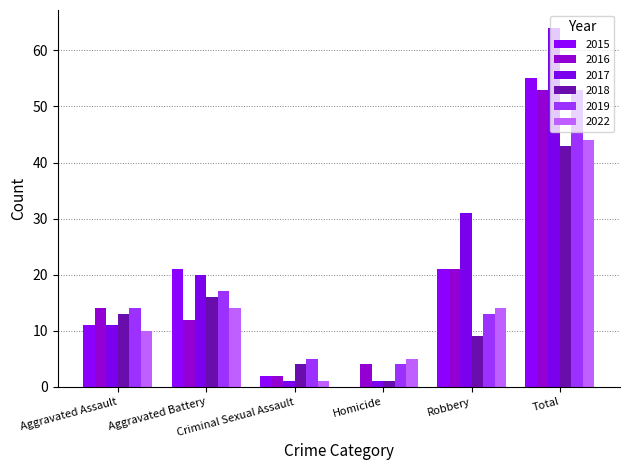

What is the label of the 5th bar from the left?

Robbery